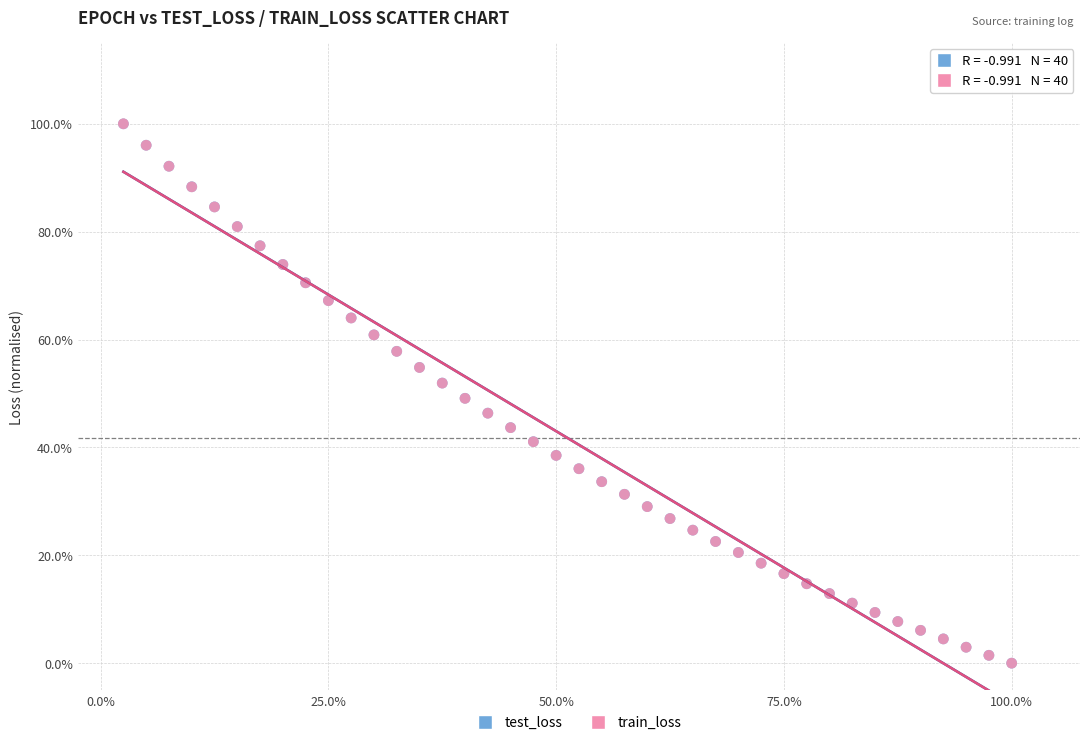

Which series has the largest Y range (max minus min)?

train_loss